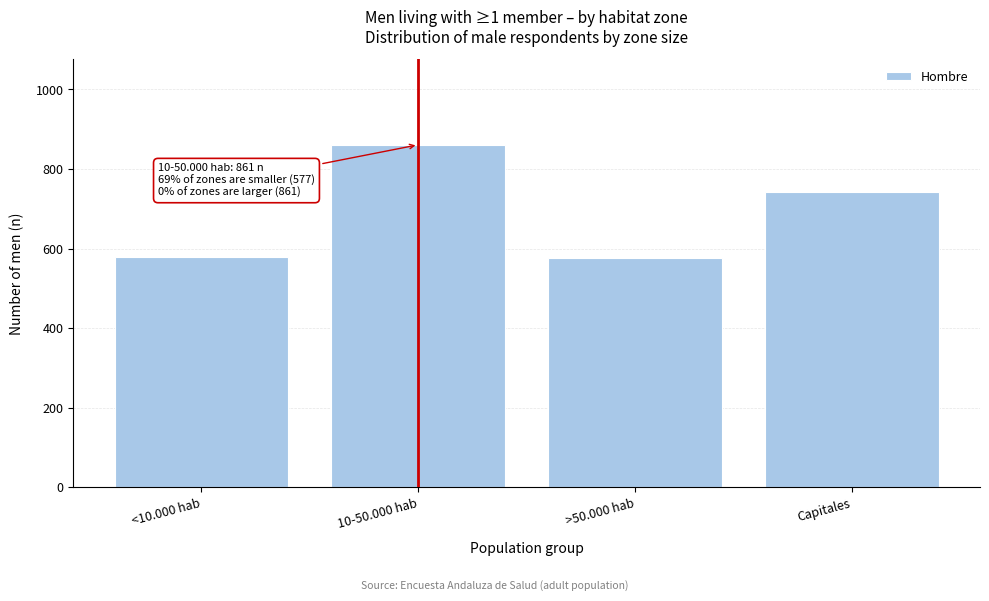

What is the ratio of the value at >50.000 hab to the value at 10-50.000 hab?

0.7